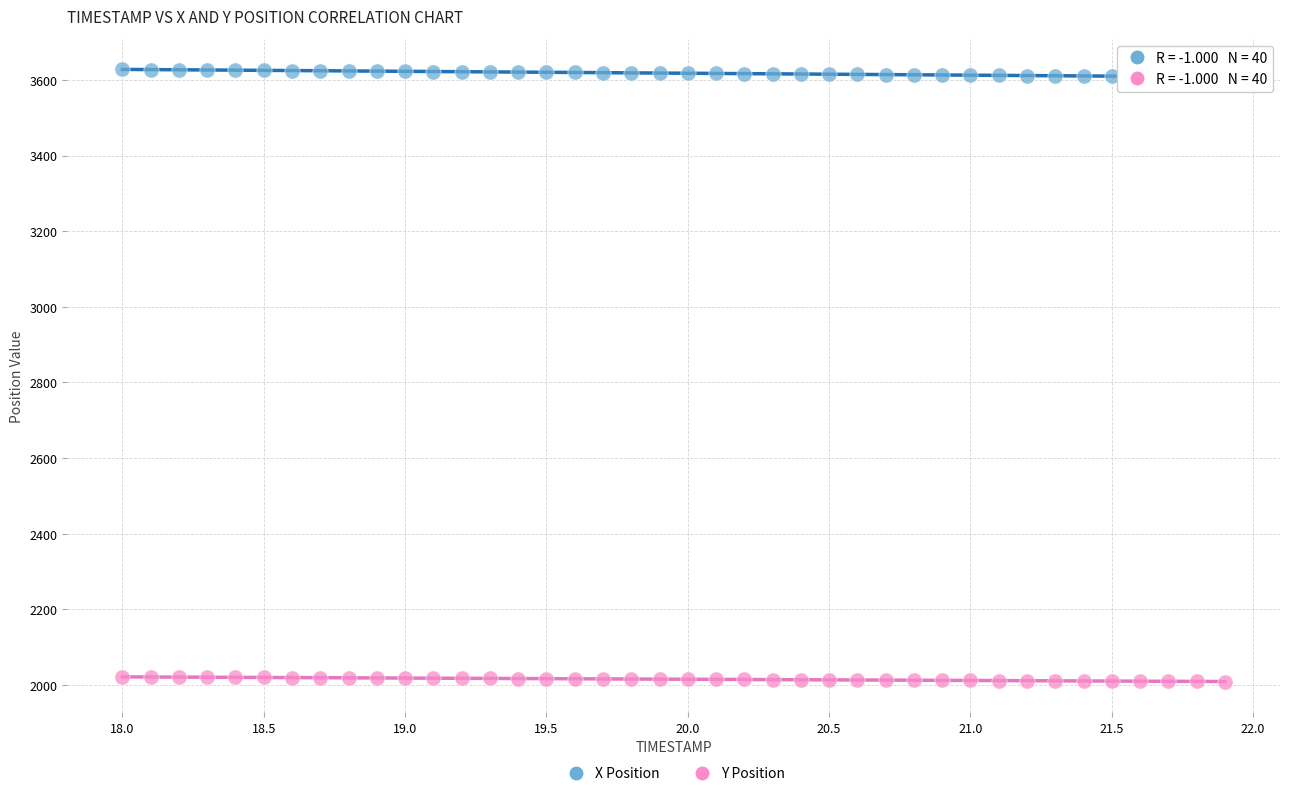

Which series has the widest spread of Y values?

X Position